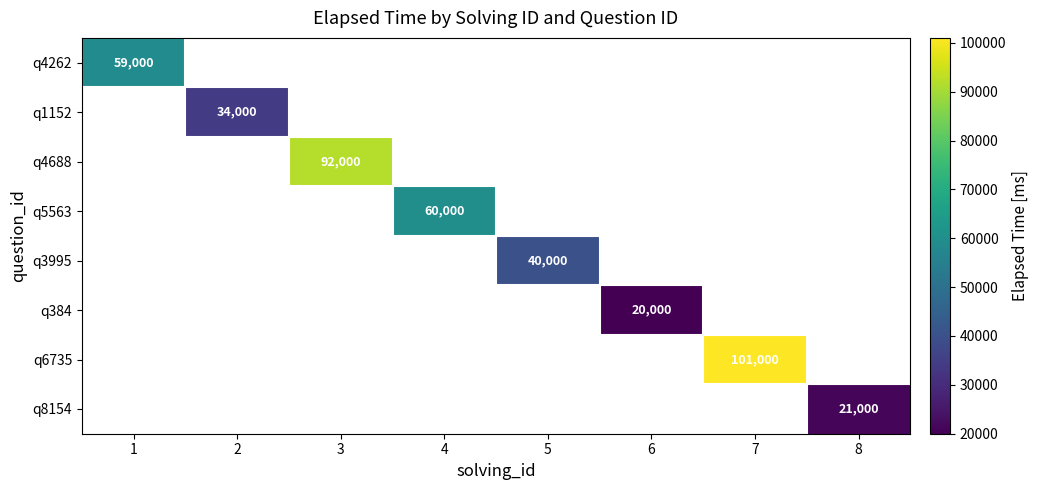

The value of q384 at 6 is 20000. True or false?

True